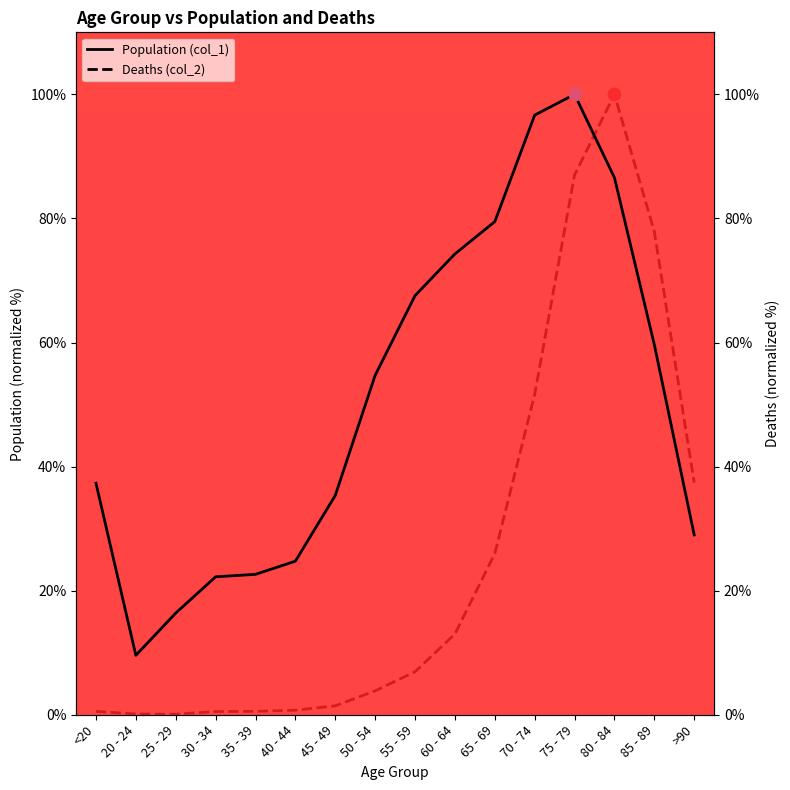

At which category is the sum across all series the highest?

75 - 79